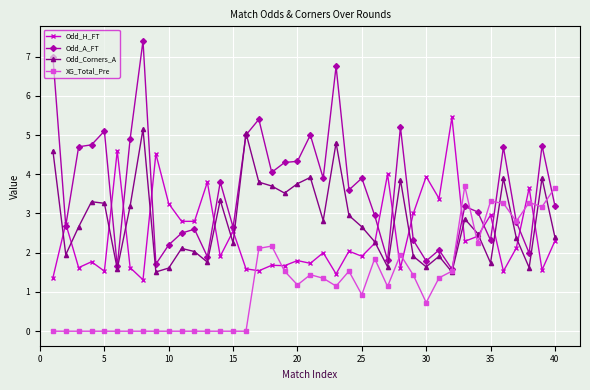

True or false: XG_Total_Pre has more than 0 points higher than both neighbors.

True